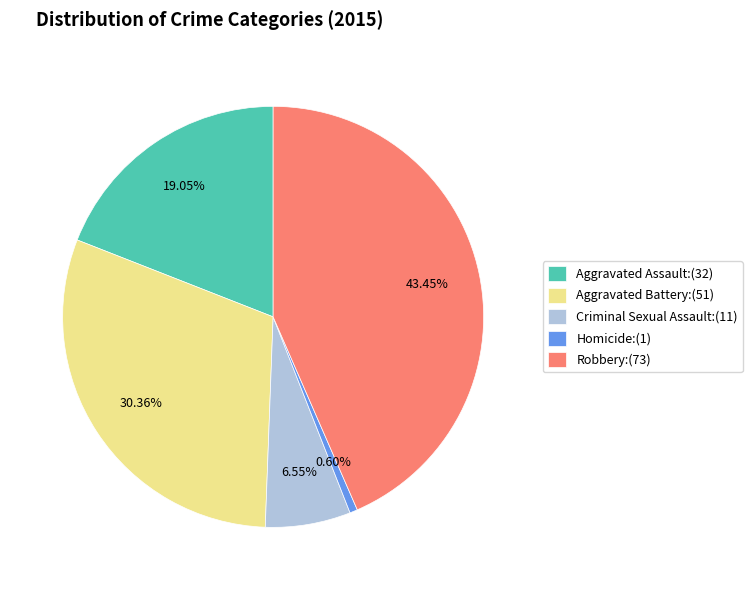

Rank the categories by value from lowest to highest.

Homicide, Criminal Sexual Assault, Aggravated Assault, Aggravated Battery, Robbery